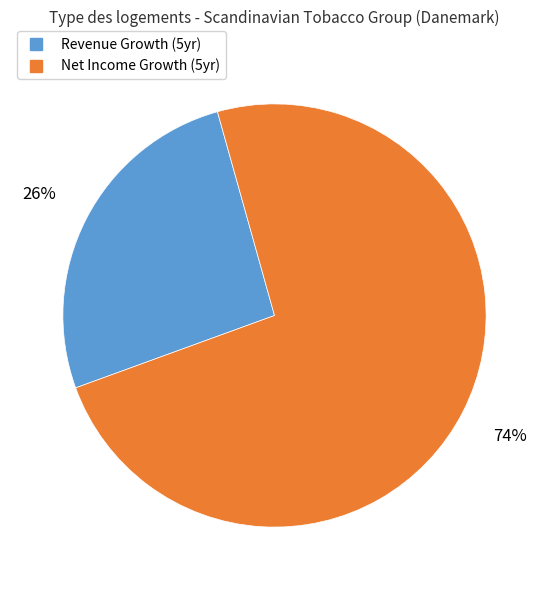

To the nearest percent, what is the difference between the largest and smallest slice percentages?

48%